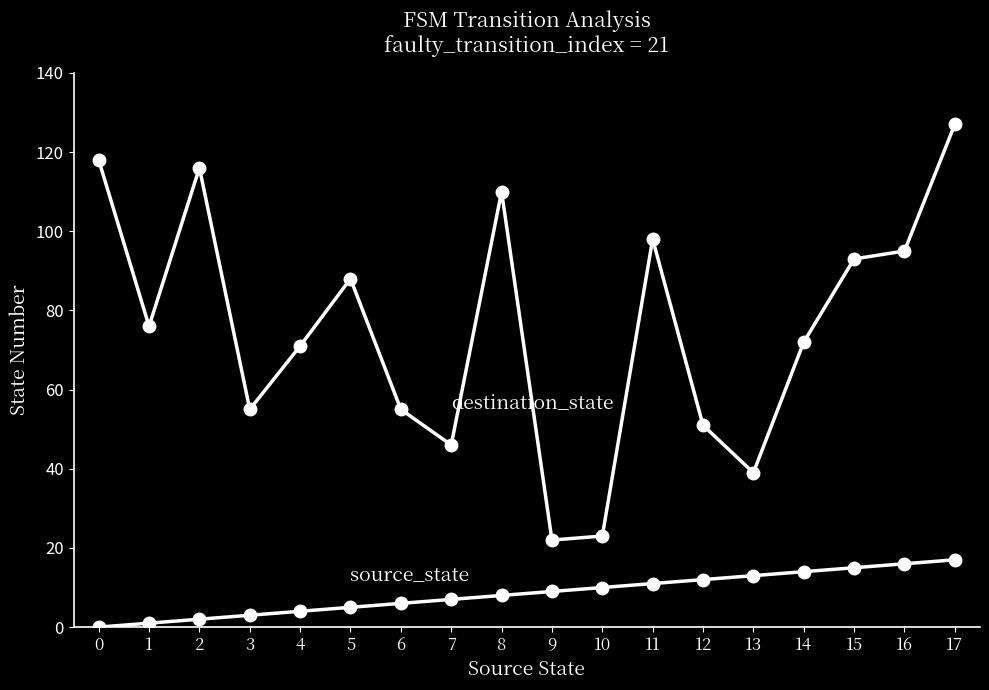

What is the total value across all series at 14?

86